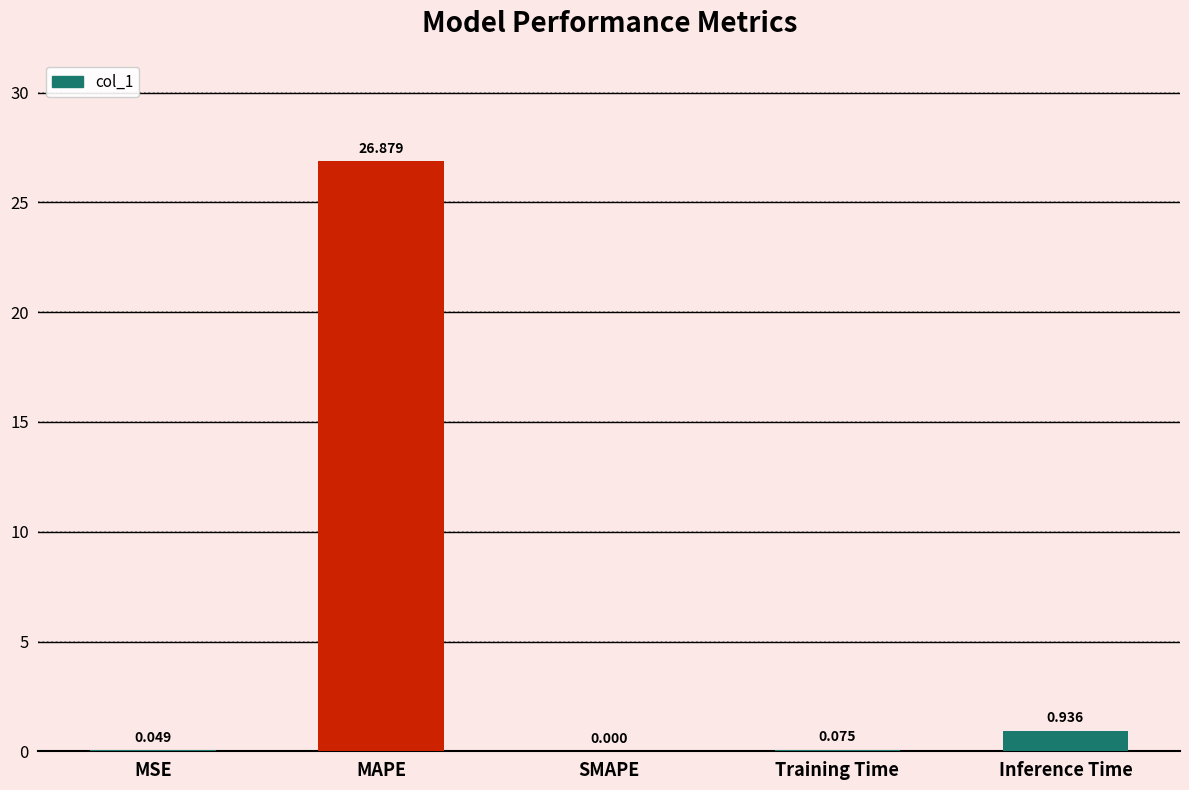

At which label is the value closest to 13?

Inference Time